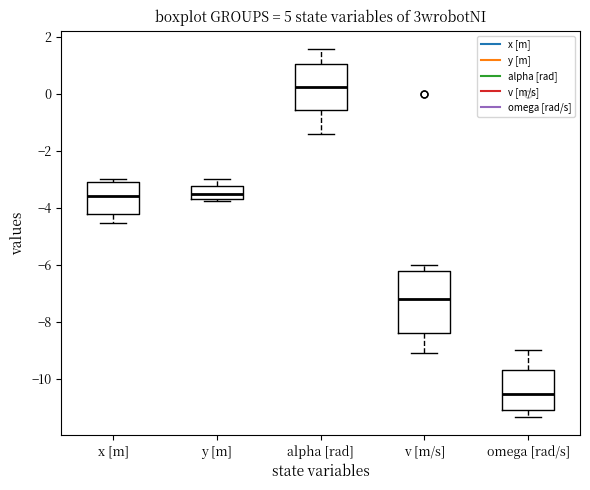

Reading left to right, transcribe this box plot: for each box, give where its median line is, the range the box spans, and where its two whiskers end, as read against the y-axis. The values are not printed on the chart, so give them approximately, as read against the axis.

x [m]: median -3.6, box -4.2 to -3.2, whiskers -4.6 to -3.0
y [m]: median -3.6, box -3.8 to -3.2, whiskers -3.8 (just below the box's lower edge) to -3.0
alpha [rad]: median 0.2, box -0.6 to 1.0, whiskers -1.4 to 1.6
v [m/s]: median -7.2, box -8.4 to -6.2, whiskers -9.0 to -6.0
omega [rad/s]: median -10.6, box -11.2 to -9.6, whiskers -11.4 to -9.0